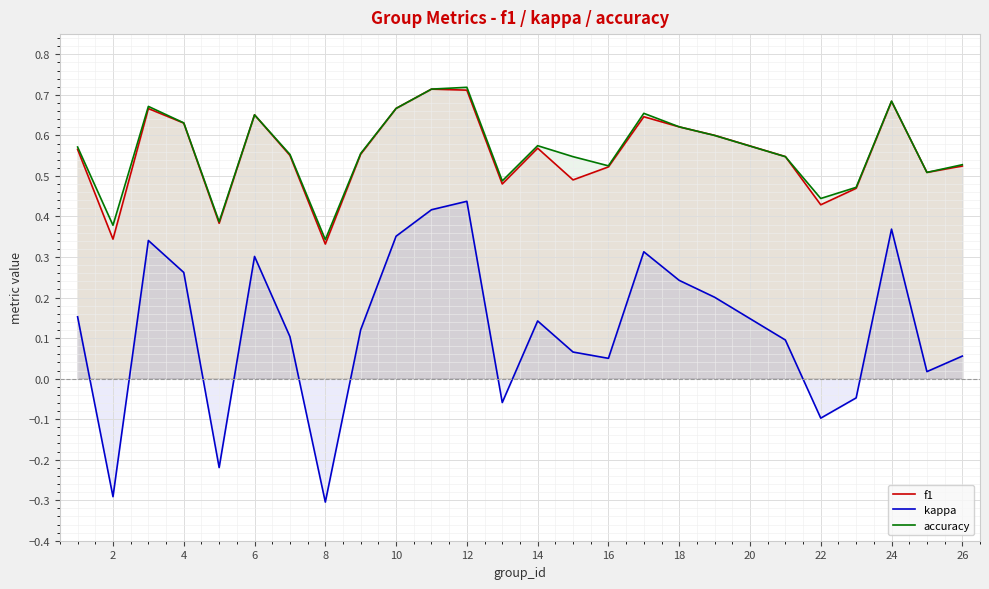

True or false: accuracy and f1 intersect in this chart.

True